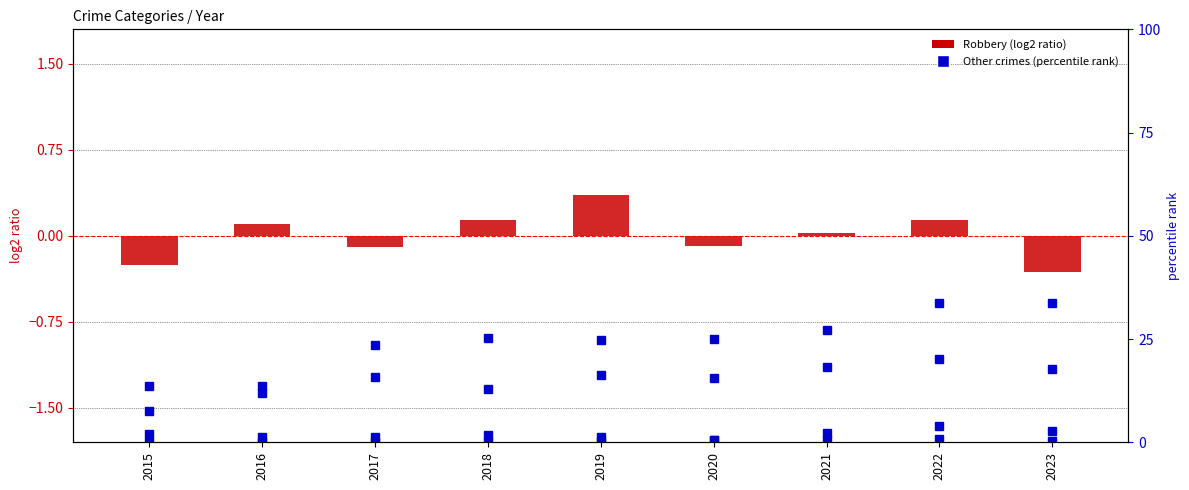

Between 2022 and 2019, which is larger?

2019